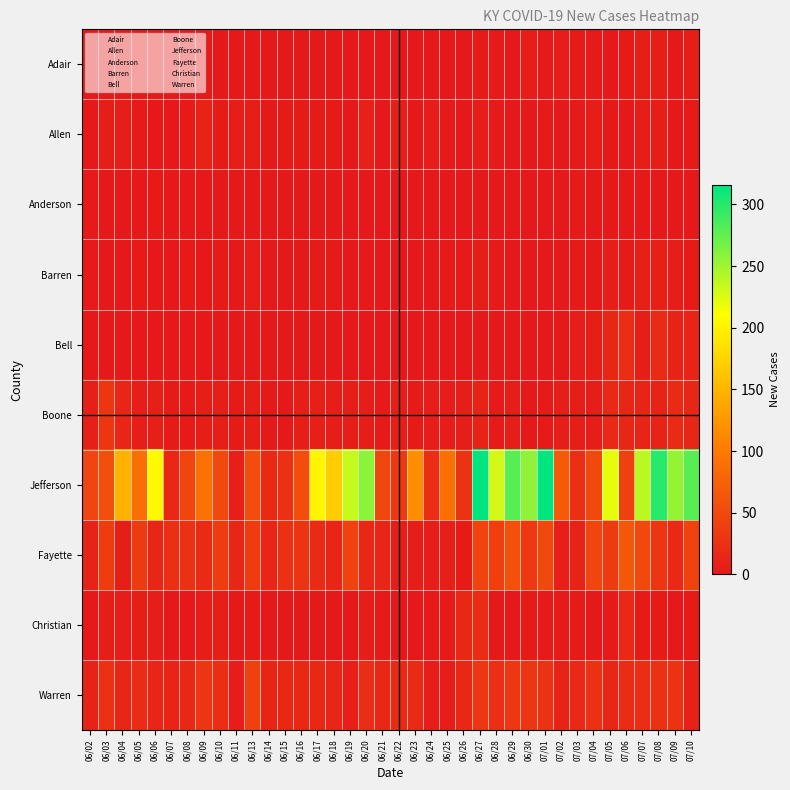

List the series in order of their peak value, highest first.

Jefferson, Fayette, Warren, Boone, Bell, Christian, Allen, Barren, Adair, Anderson